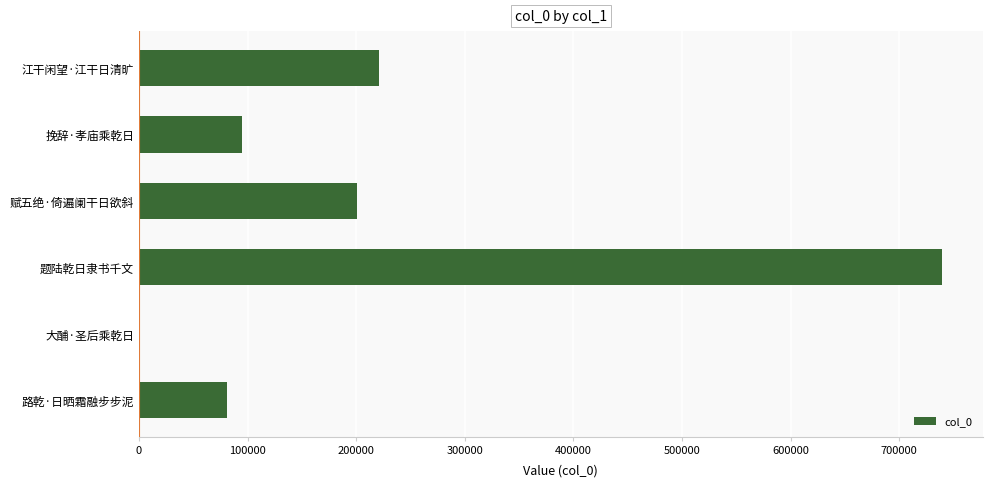

Which has a higher value, 路乾·日晒霜融步步泥 or 江干闲望·江干日清旷?

江干闲望·江干日清旷